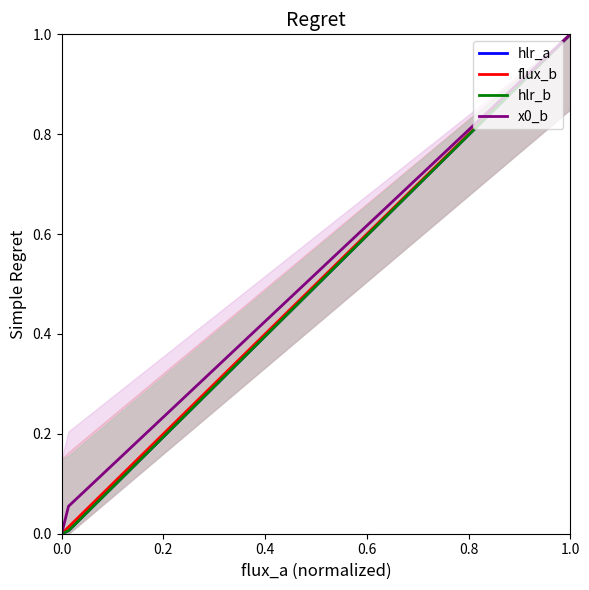

What is the difference between the maximum and minimum values in the hlr_a series?

1.0